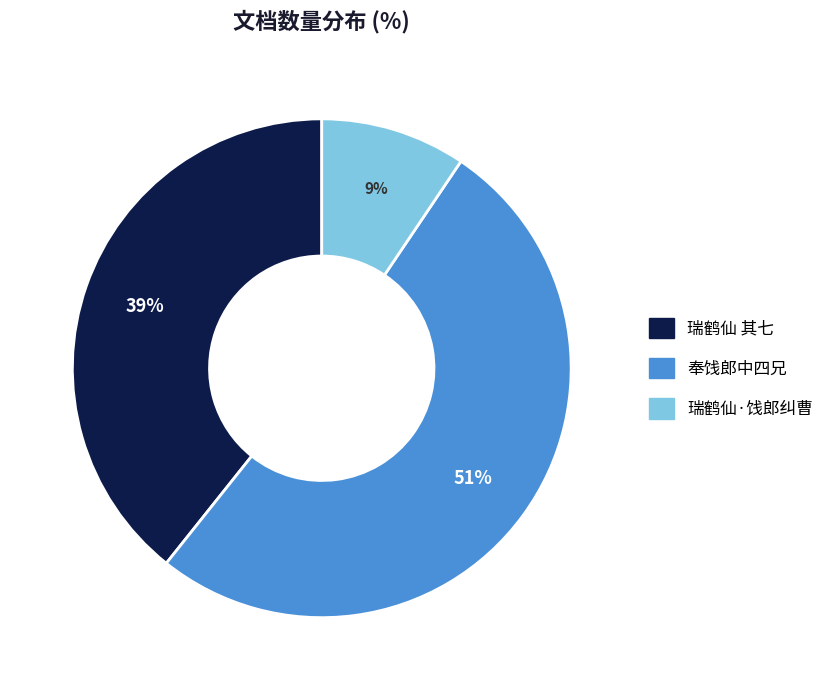

To the nearest percent, what is the average slice percentage?

33%